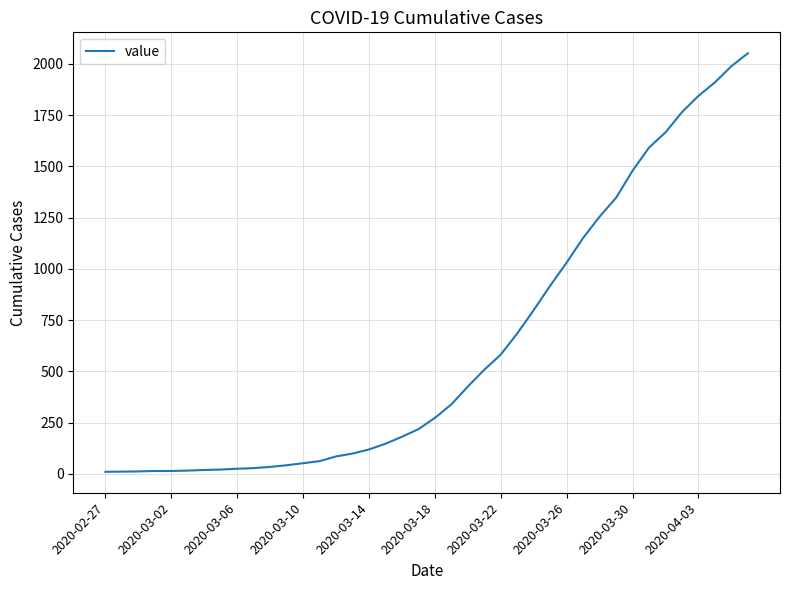

What is the greatest value displayed?

2052